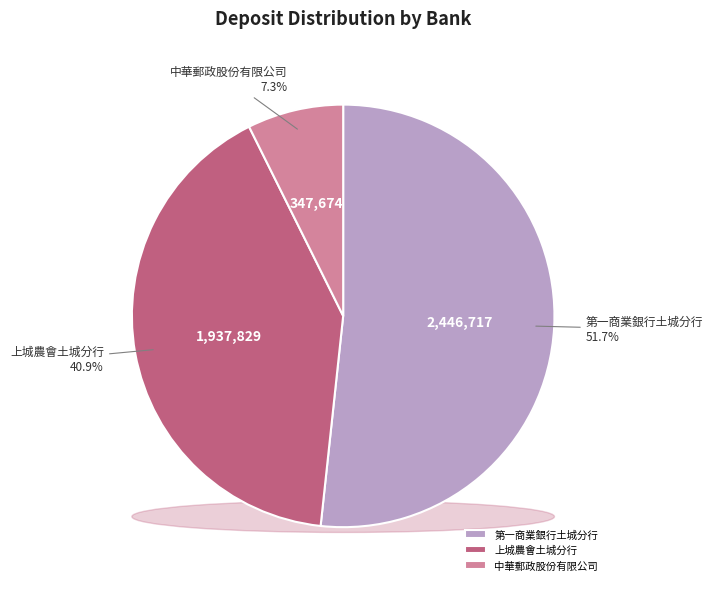

Between 第一商業銀行土城分行 and 上城農會土城分行, which is larger?

第一商業銀行土城分行